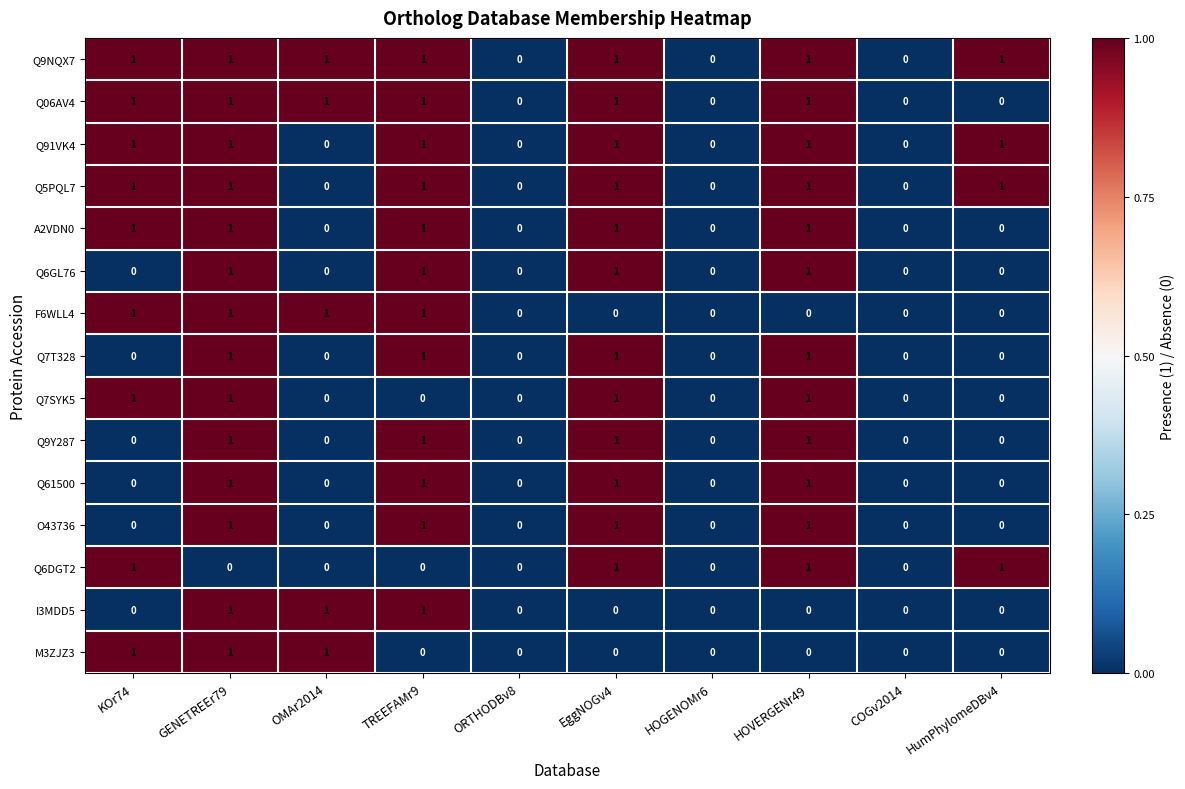

How many series are shown in this chart?

15